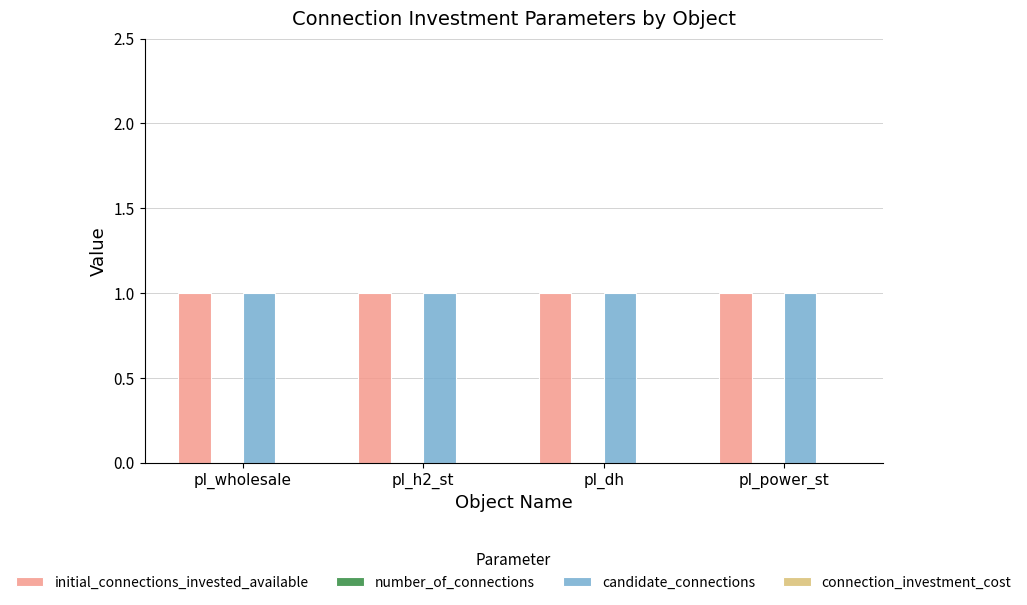

Reading left to right, list all the values displayed in this chart.

initial_connections_invested_available: 1	1	1	1
number_of_connections: 0	0	0	0
candidate_connections: 1	1	1	1
connection_investment_cost: 0	0	0	0